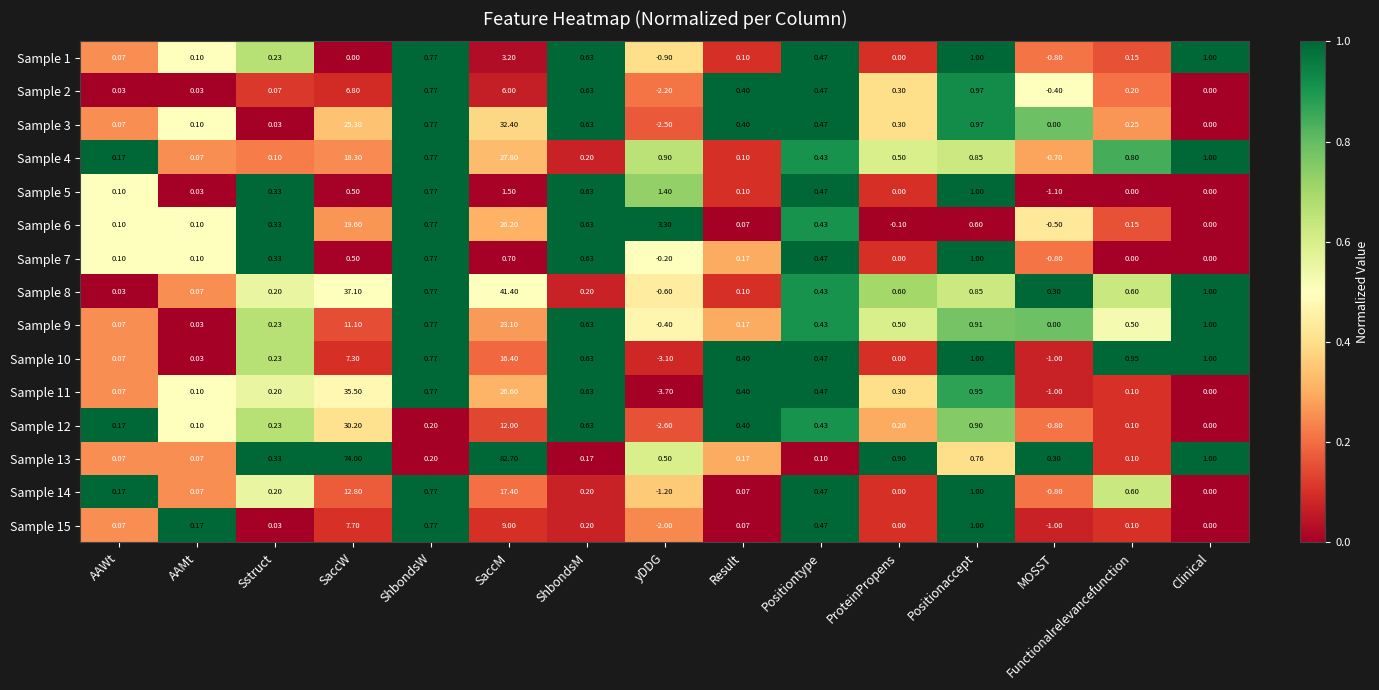

At which category is the sum across all series the highest?

SaccM